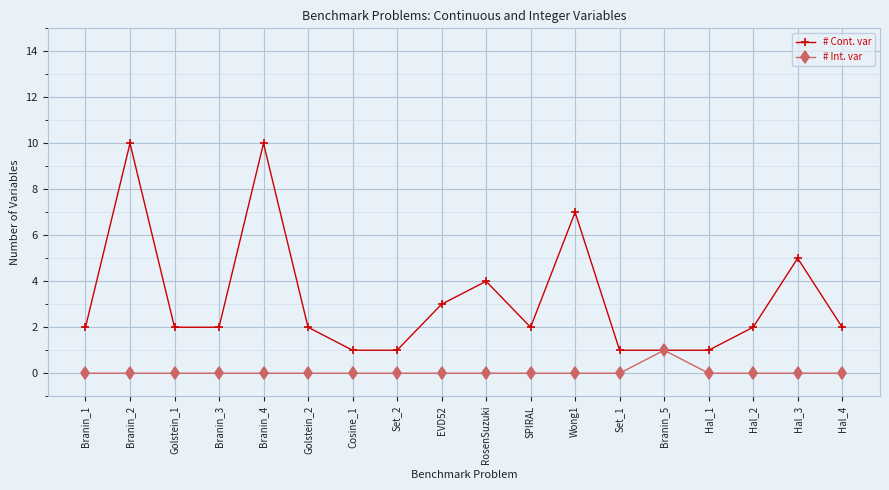

Is it true that # Int. var equals 0 at Set_2?

True